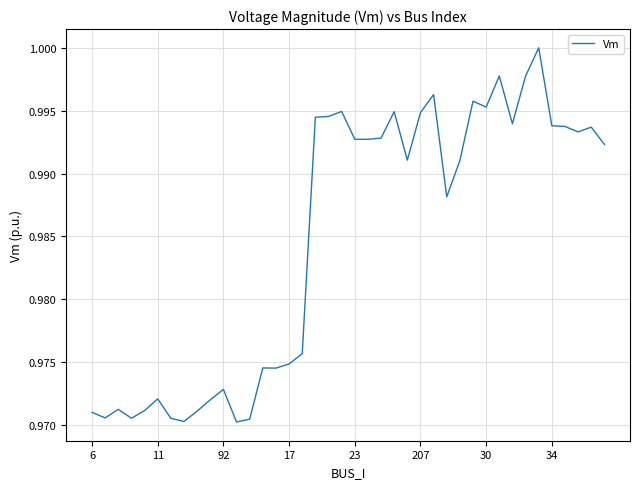

True or false: the data shows 0.6 at 207.

False